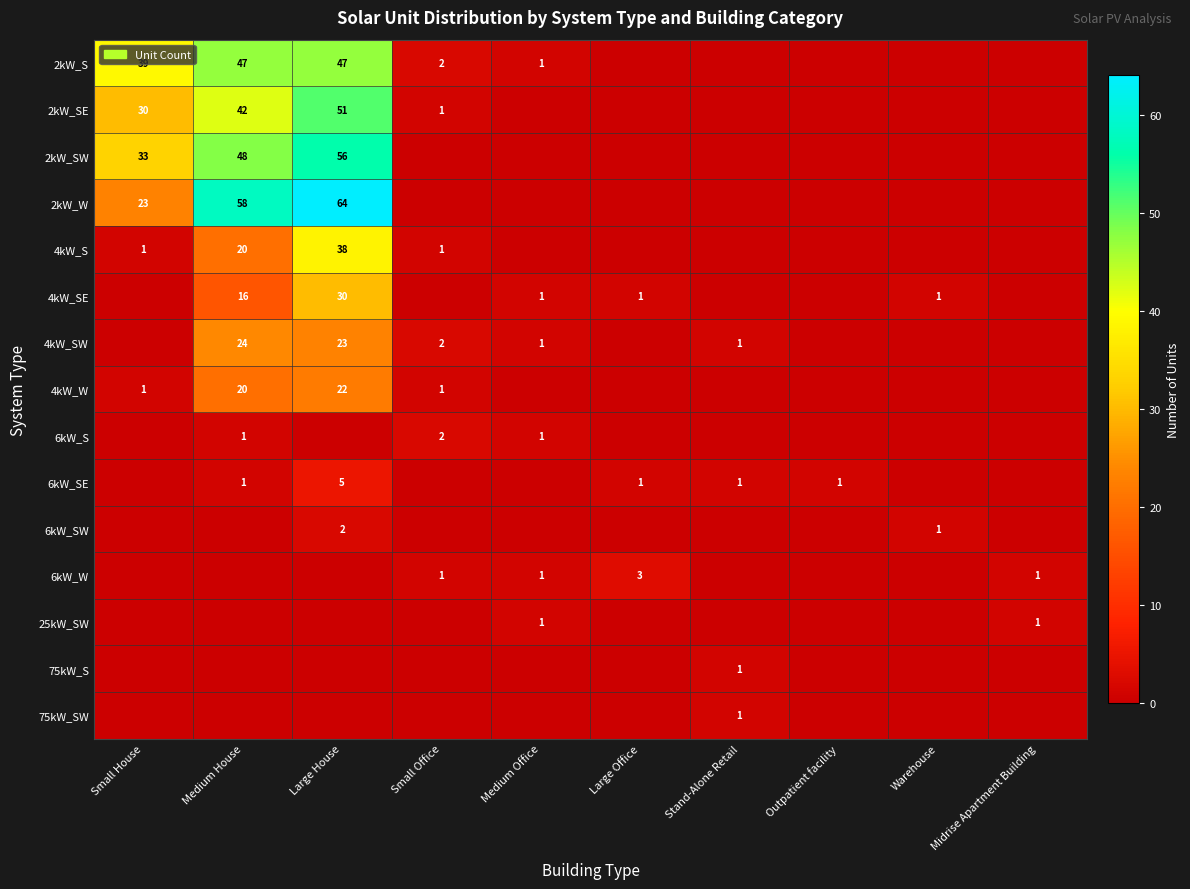

Is it true that 6kW_W equals 5 at Large Office?

False